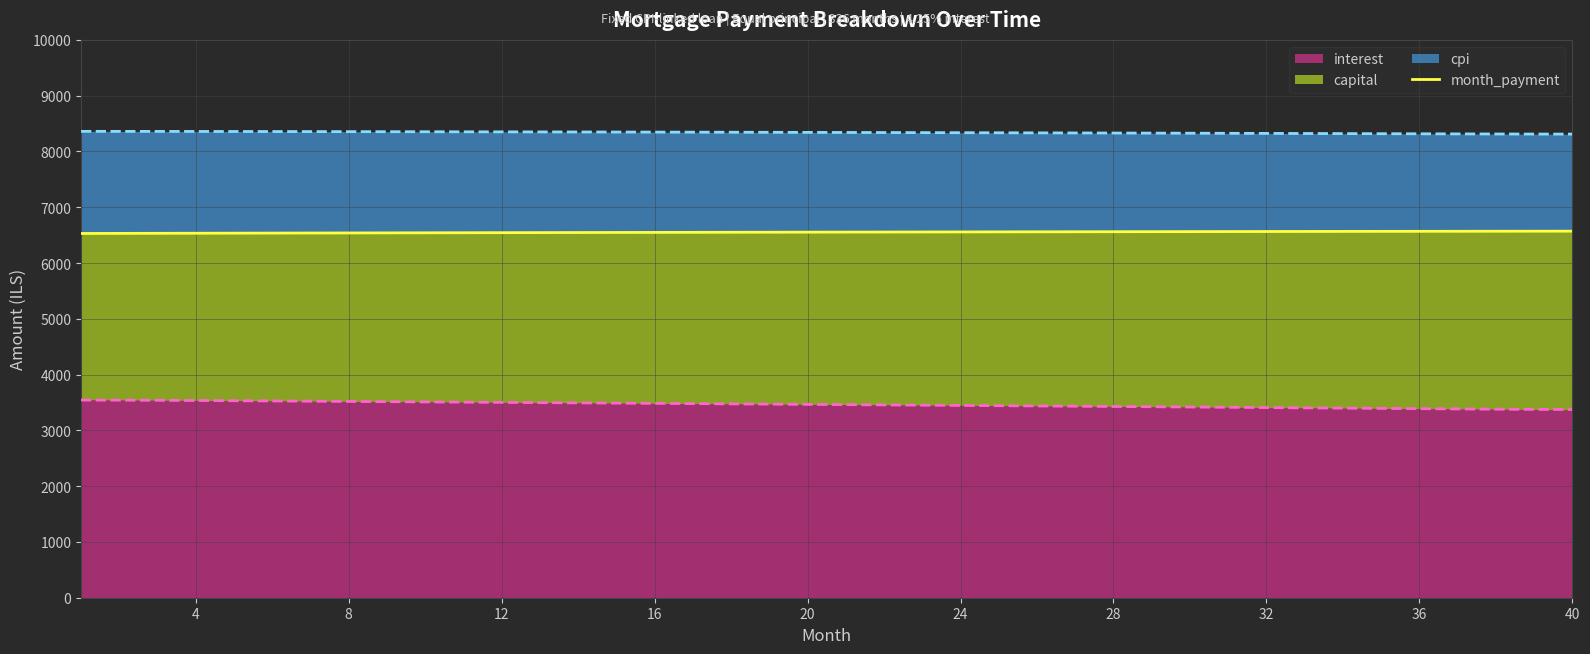

The chart shows a value of 1377.1 at 31. True or false?

False